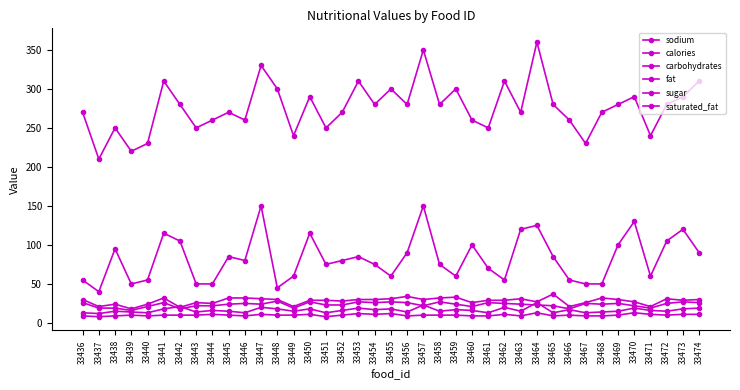

Is it true that fat equals 10 at 33457?

False